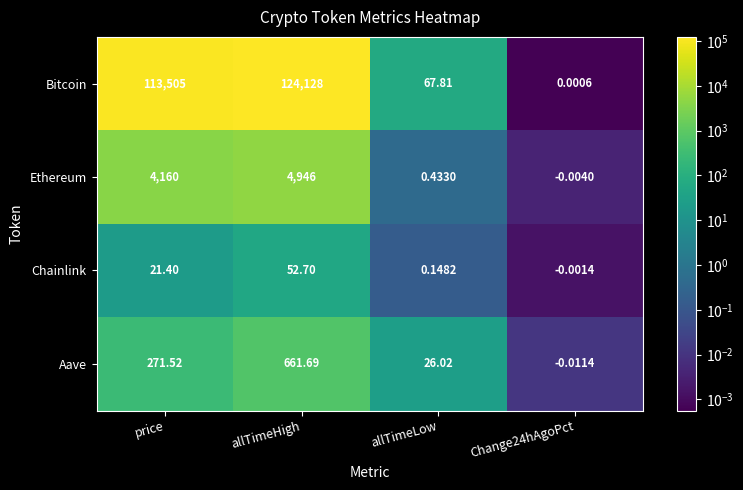

What is the maximum value shown in the chart?

124128.0